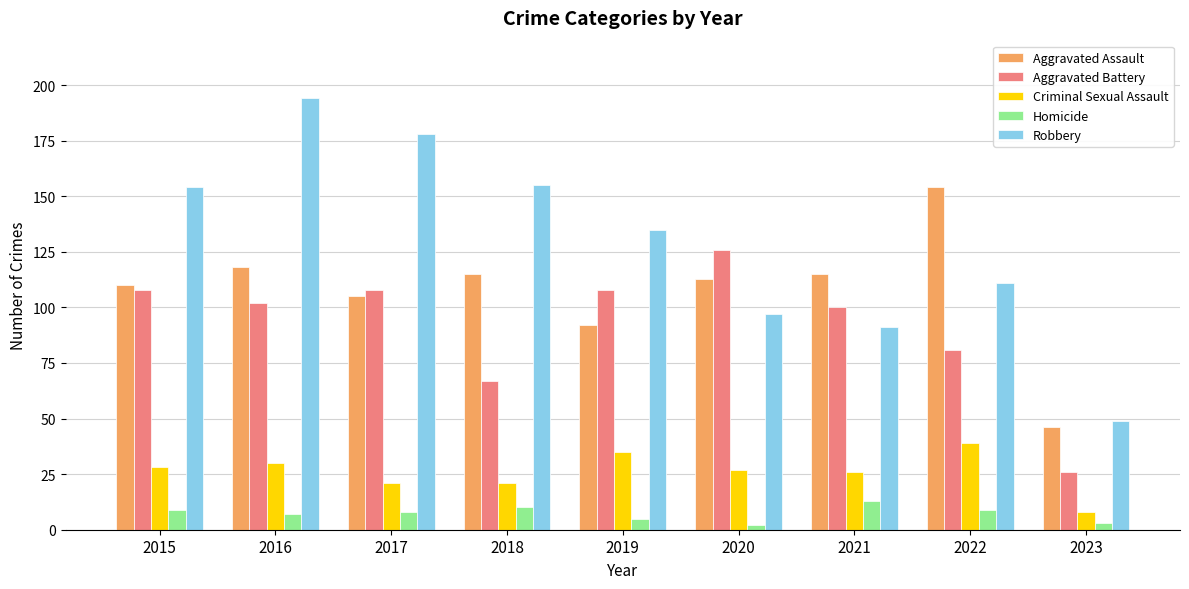

Reading left to right, transcribe all the data shown in this chart.

Aggravated Assault: 2015=110	2016=118	2017=105	2018=115	2019=92	2020=113	2021=115	2022=154	2023=46
Aggravated Battery: 2015=108	2016=102	2017=108	2018=67	2019=108	2020=126	2021=100	2022=81	2023=26
Criminal Sexual Assault: 2015=28	2016=30	2017=21	2018=21	2019=35	2020=27	2021=26	2022=39	2023=8
Homicide: 2015=9	2016=7	2017=8	2018=10	2019=5	2020=2	2021=13	2022=9	2023=3
Robbery: 2015=154	2016=194	2017=178	2018=155	2019=135	2020=97	2021=91	2022=111	2023=49